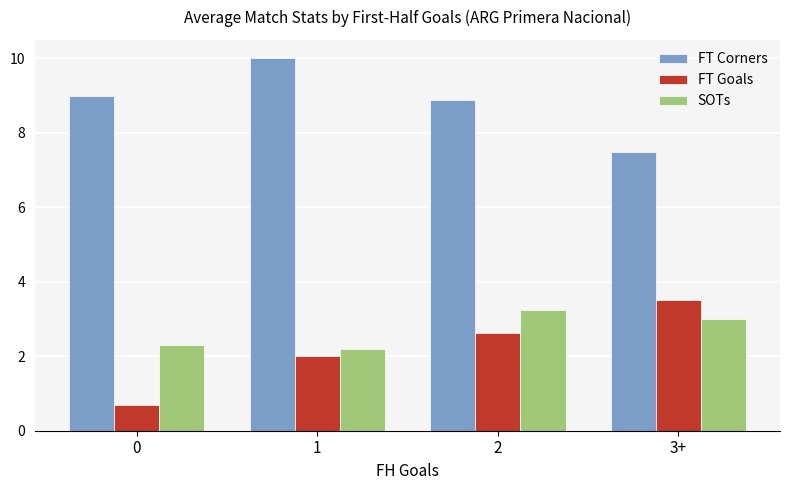

What is the difference between the highest and lowest values at 1?

8.0